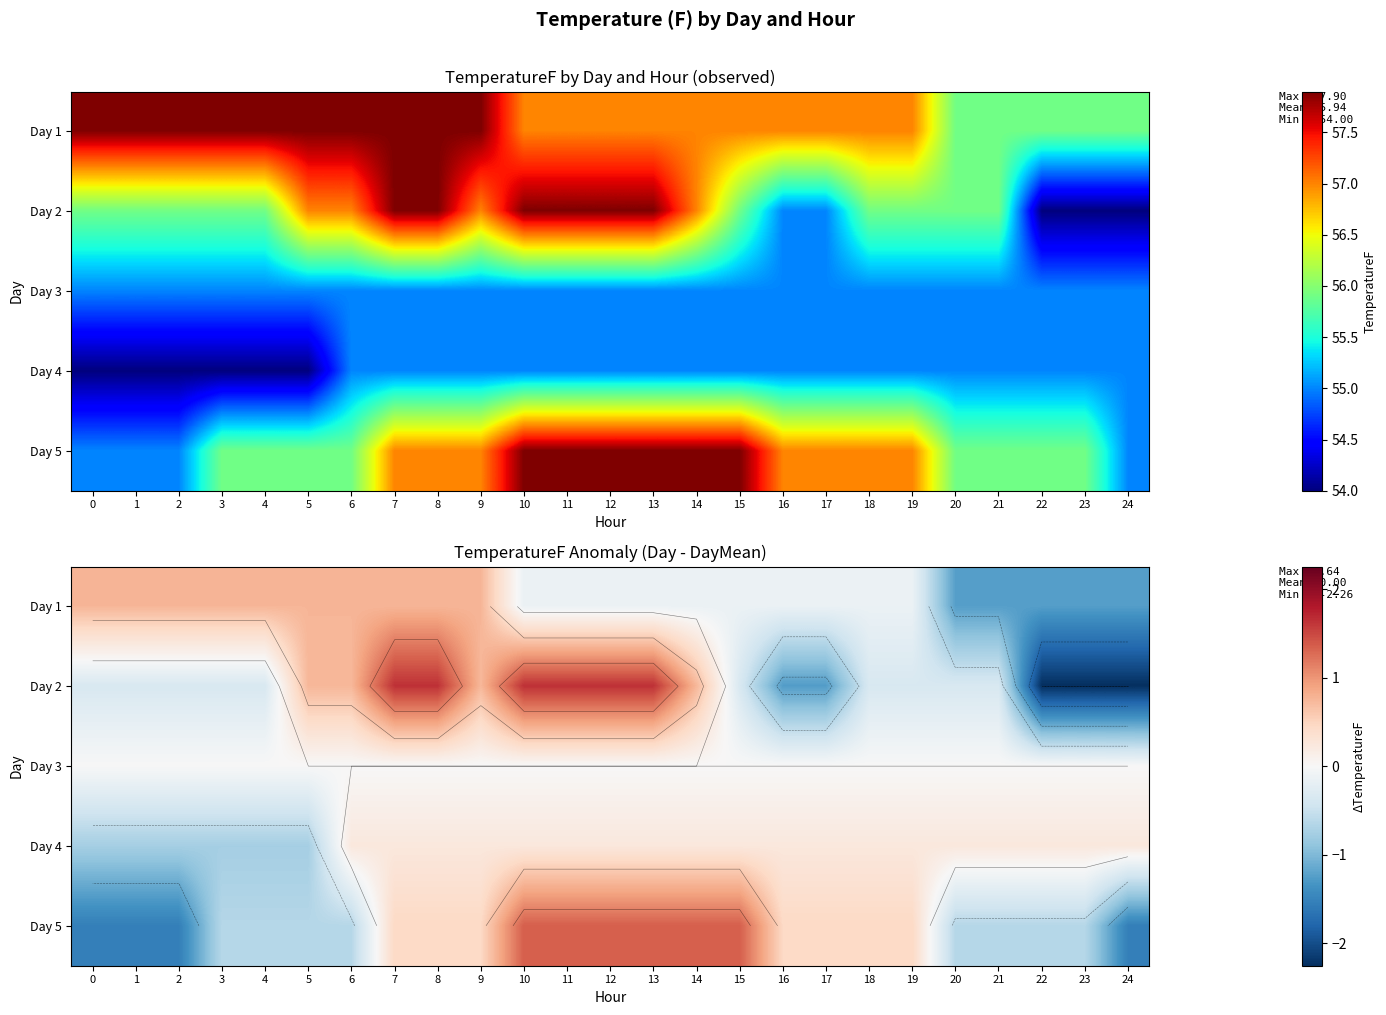

Is it true that Day 5 equals 0.5 at 19?

True